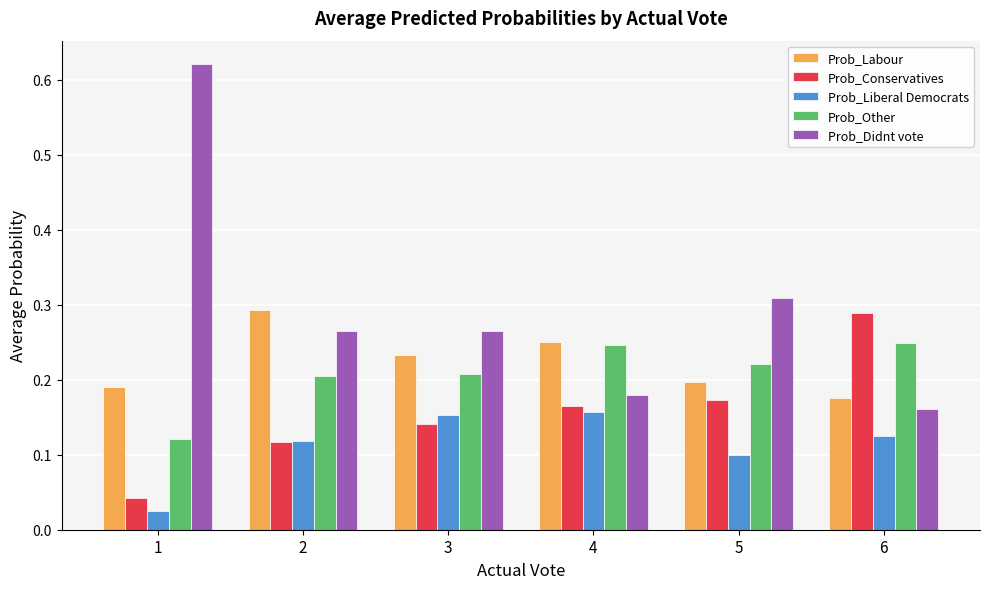

How many data points does each series have?

6